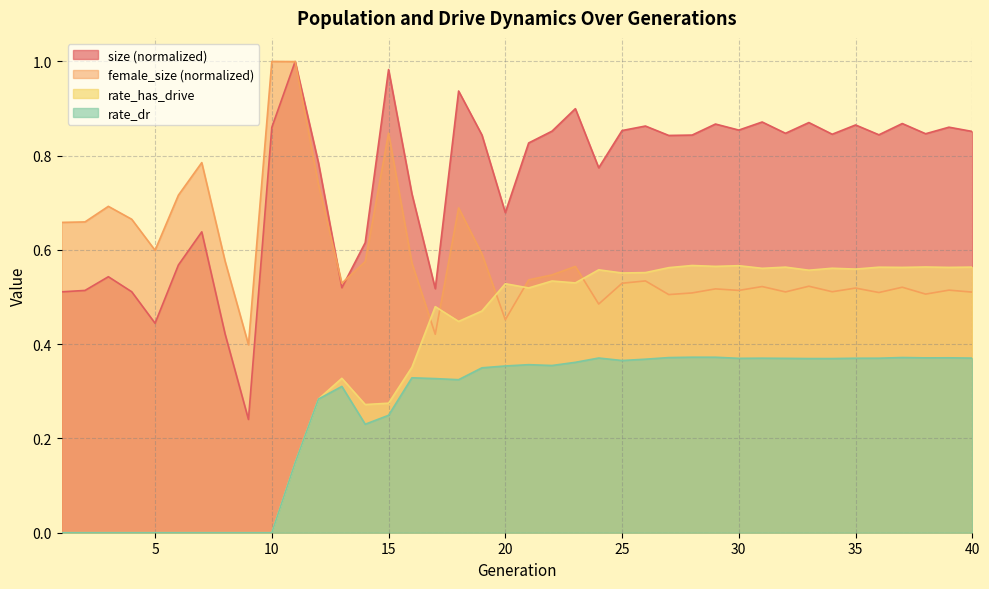

At which category does the chart reach its minimum across all series?

1